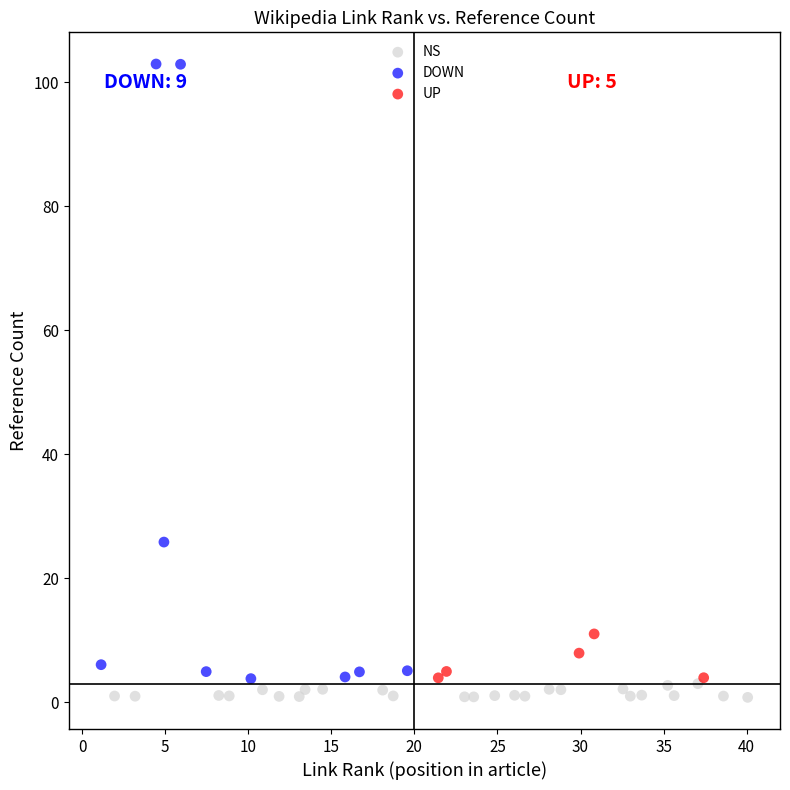

Which series contains the highest Y value?

DOWN